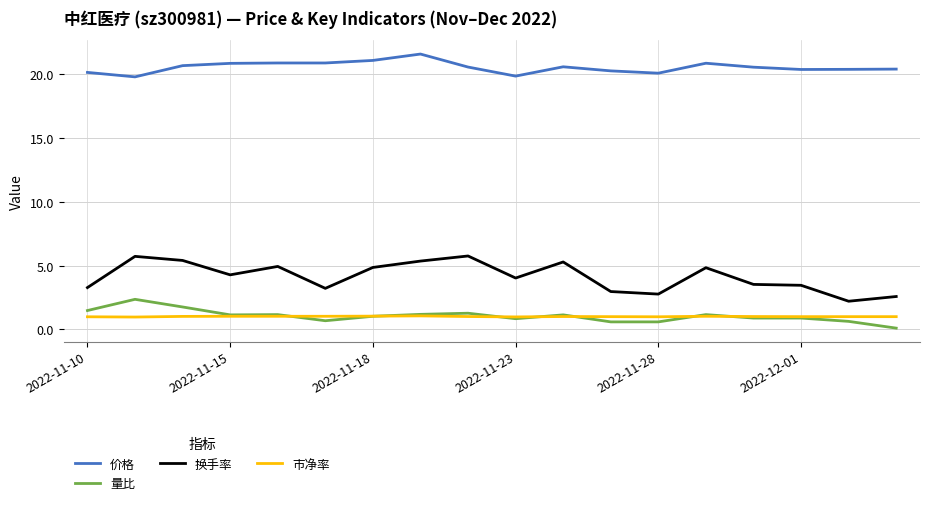

Which series has the largest total across all categories?

价格